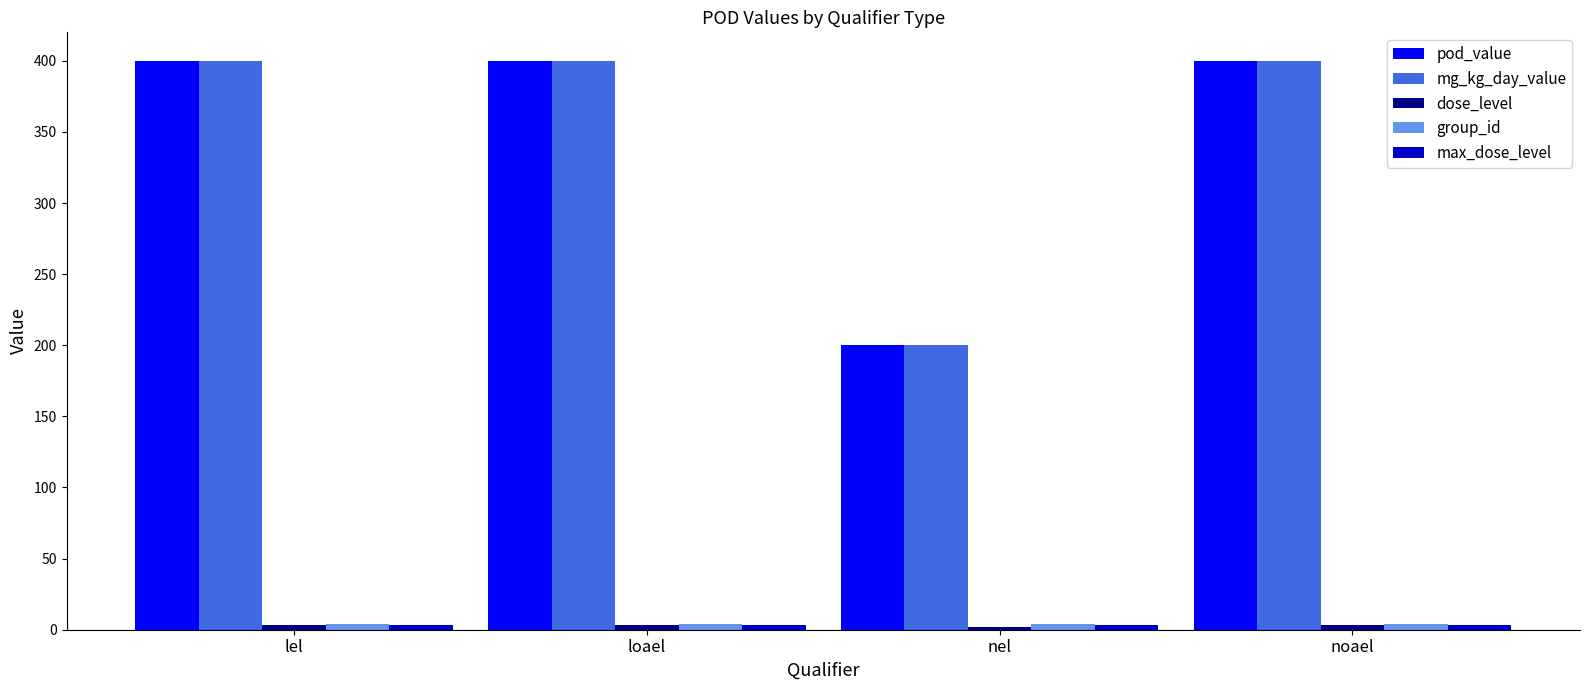

Is it true that pod_value equals 200 at nel?

True